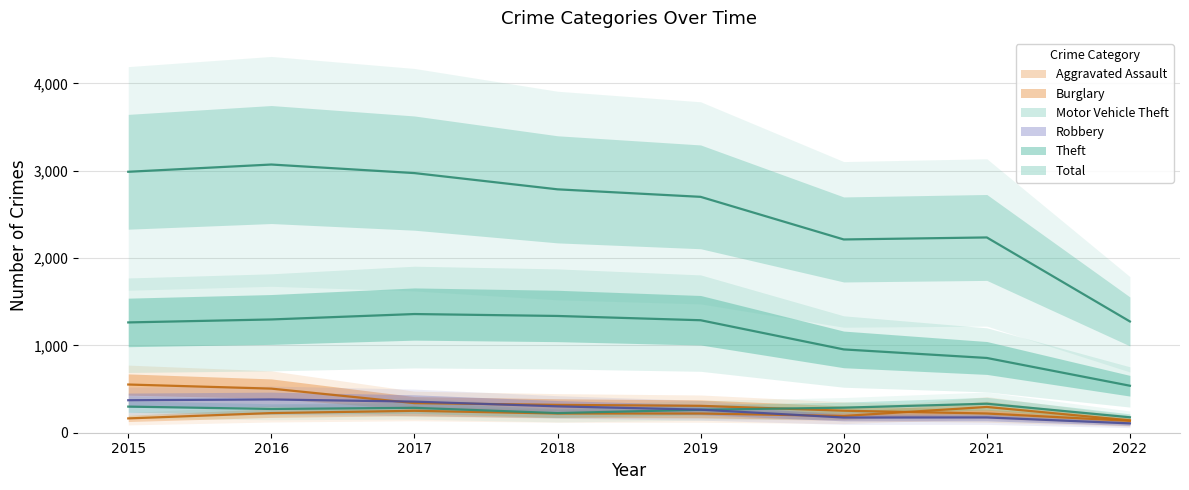

What is the approximate value of Theft at 2016?

1297